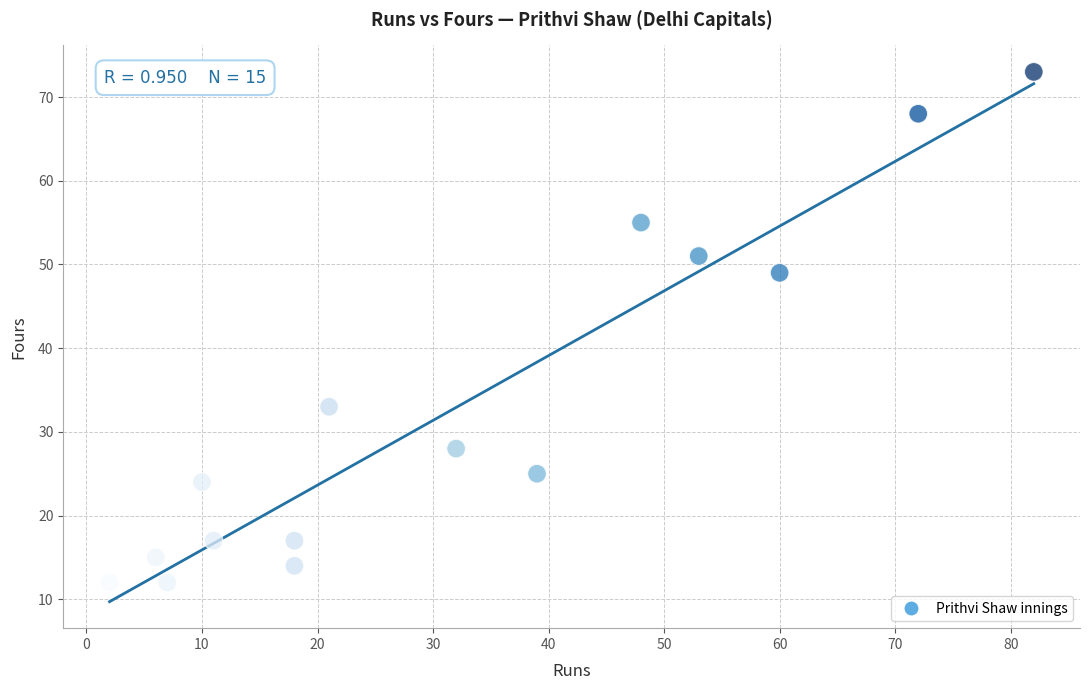

What is the range of X values (max minus min)?

80